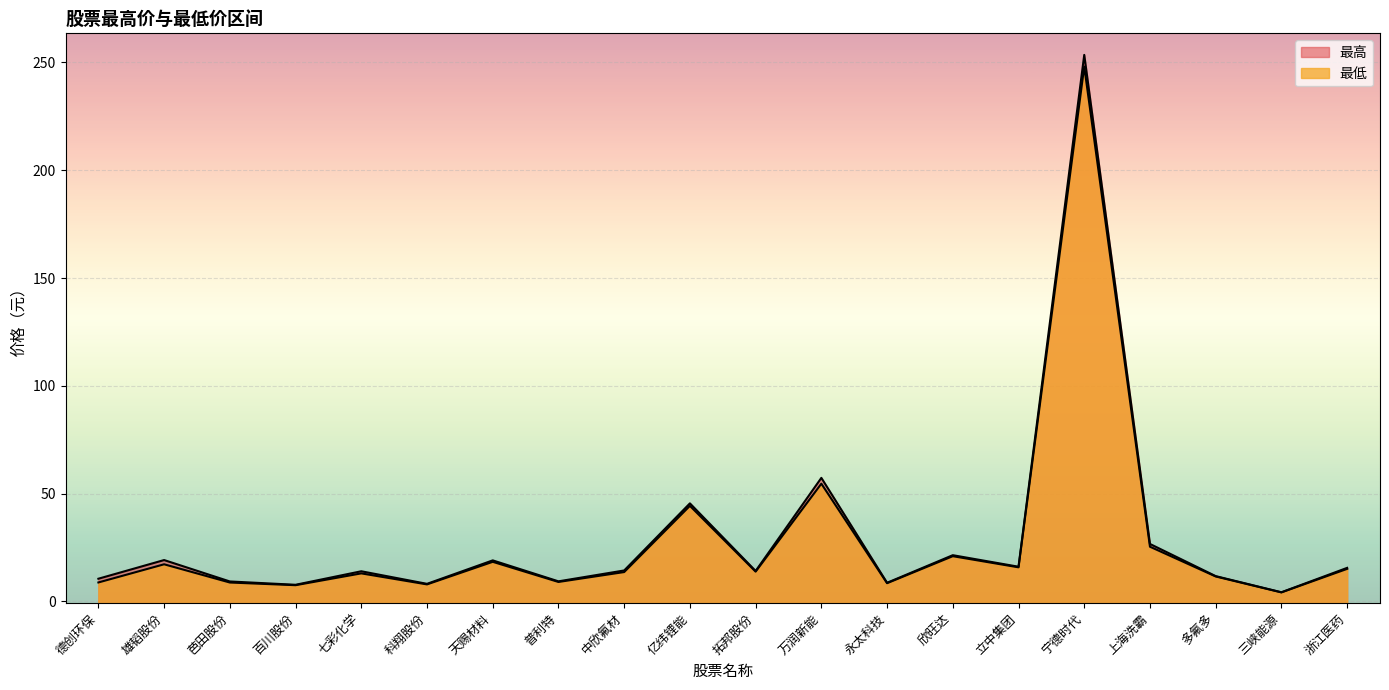

What is the sum of all 最高 values?

586.2